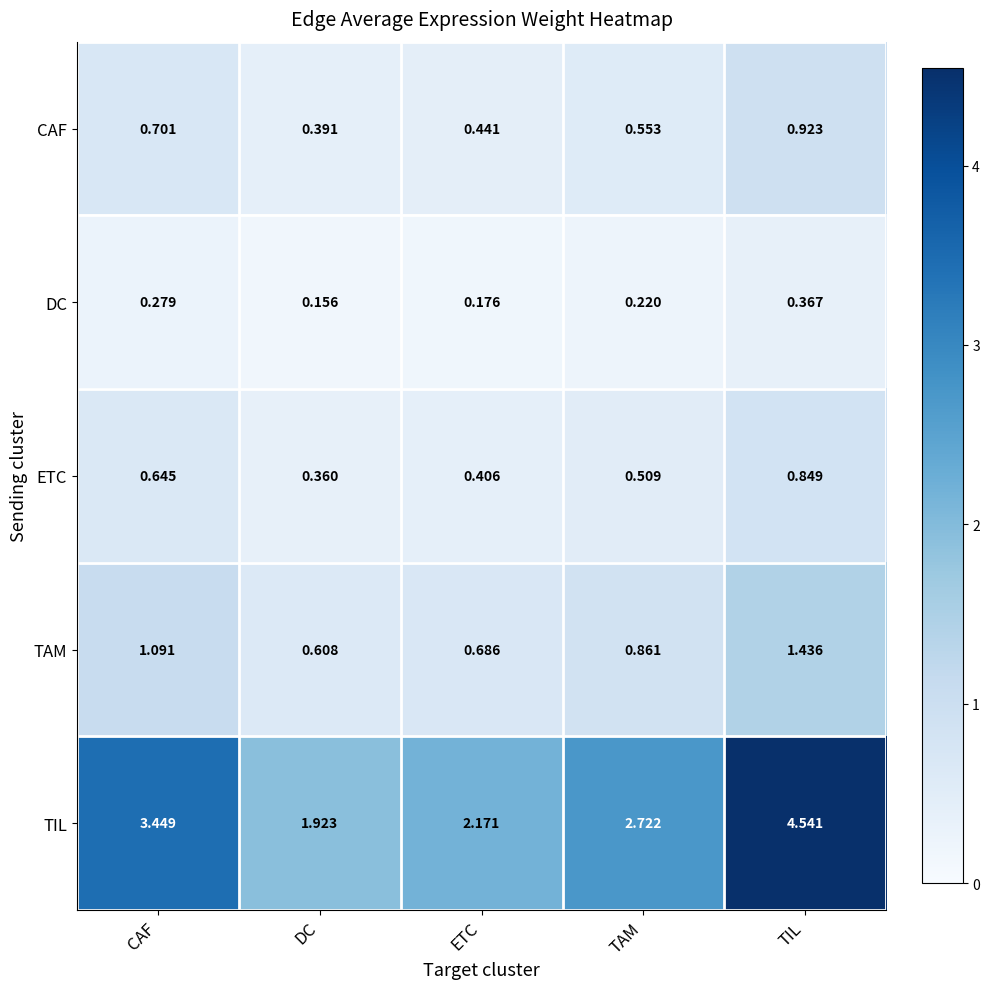

Is the value of TIL at TAM greater than the value of DC at ETC?

Yes